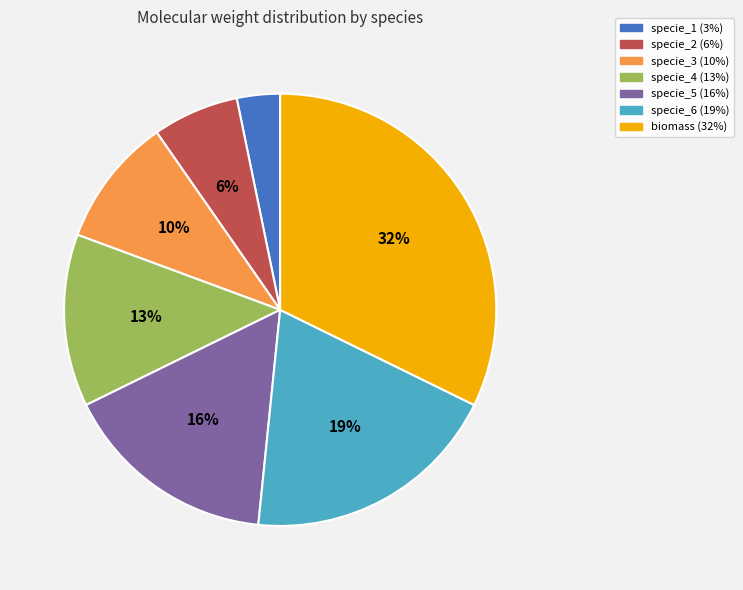

Does specie_4 account for over 50% of the chart?

No